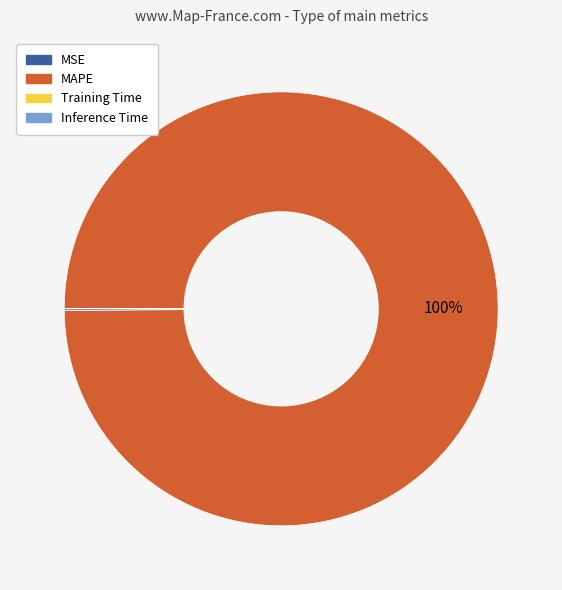

Which category accounts for the majority?

MAPE